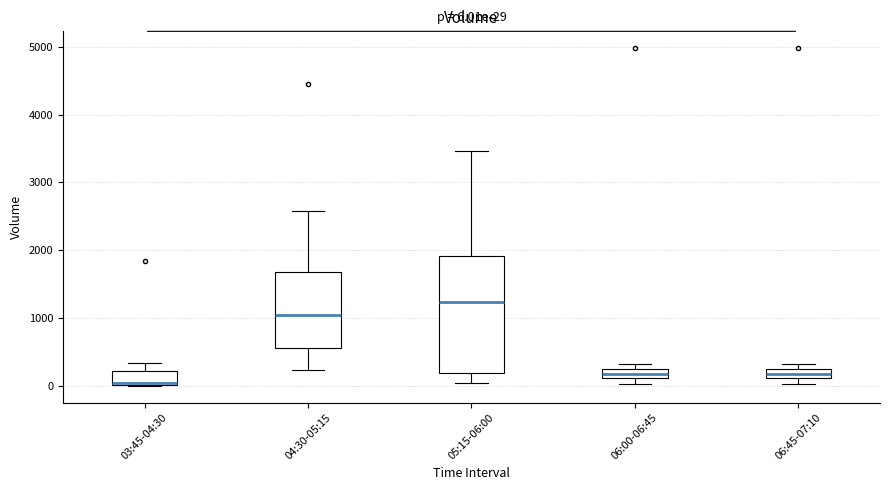

Comparing the boxes themselves (not the whiskers), which one is the tallest?

05:15-06:00